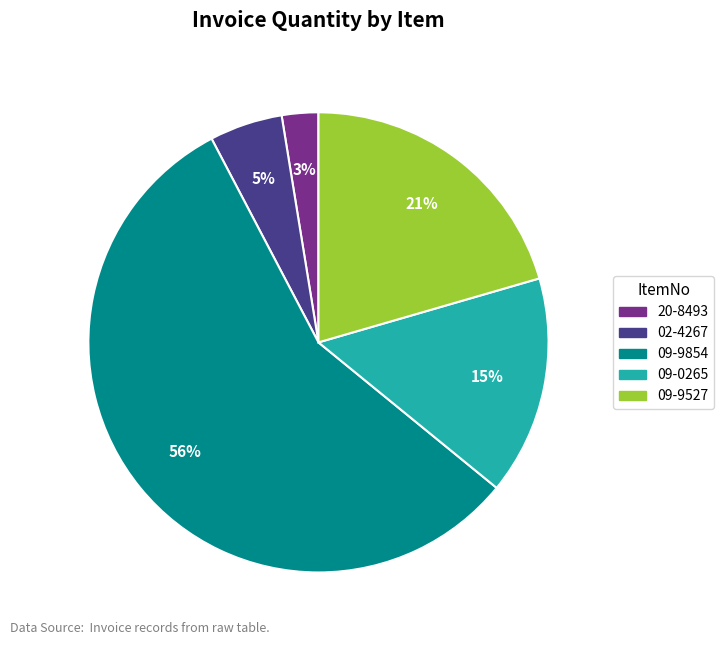

Combined, do 02-4267 and 09-9854 account for over 50%?

Yes